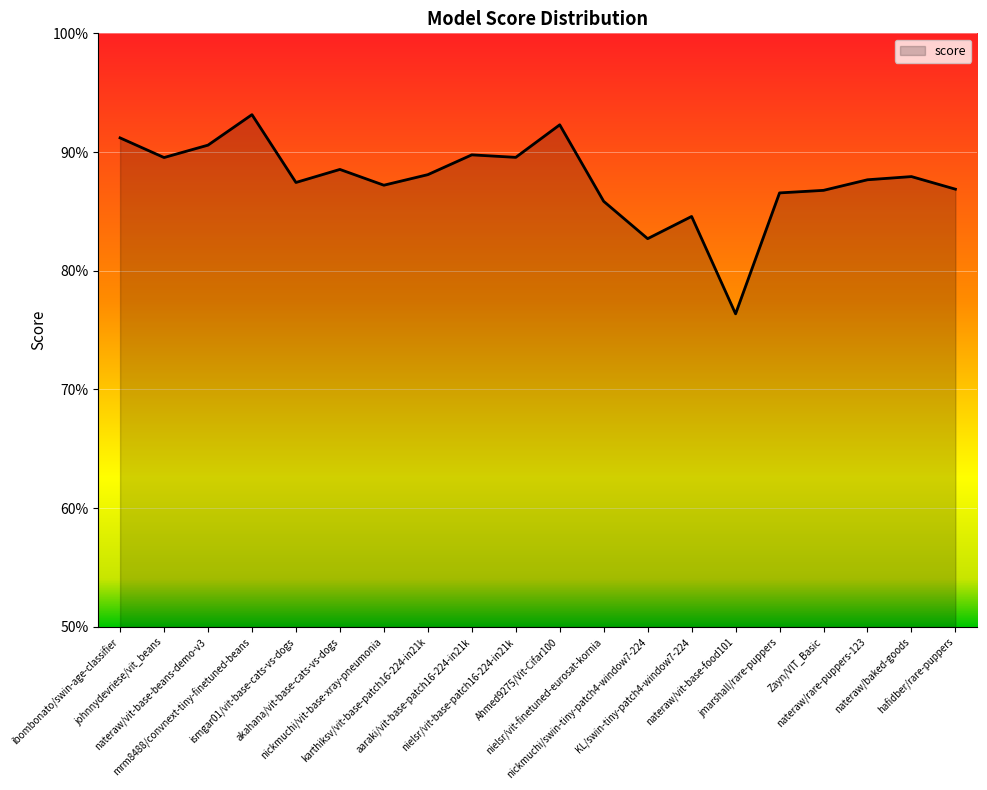

Is this an area chart (filled region under the line)?

Yes